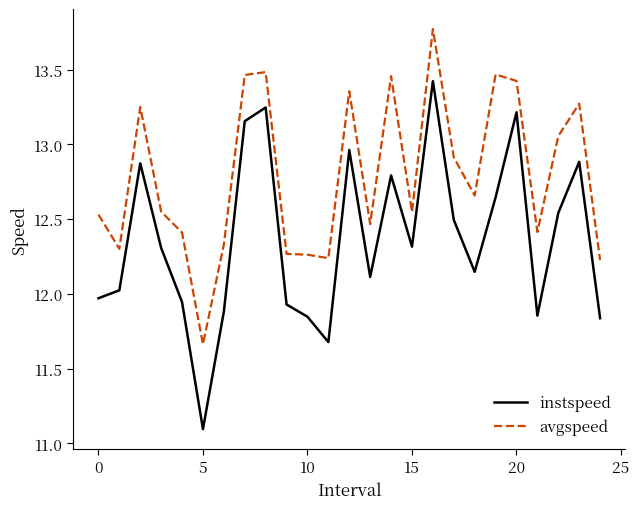

Which series has the largest total across all categories?

avgspeed